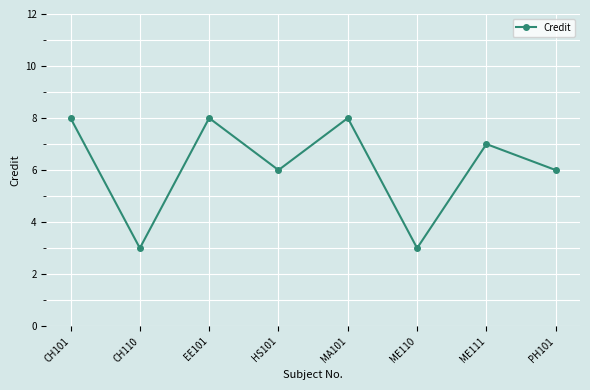

What is the maximum value shown in the chart?

8